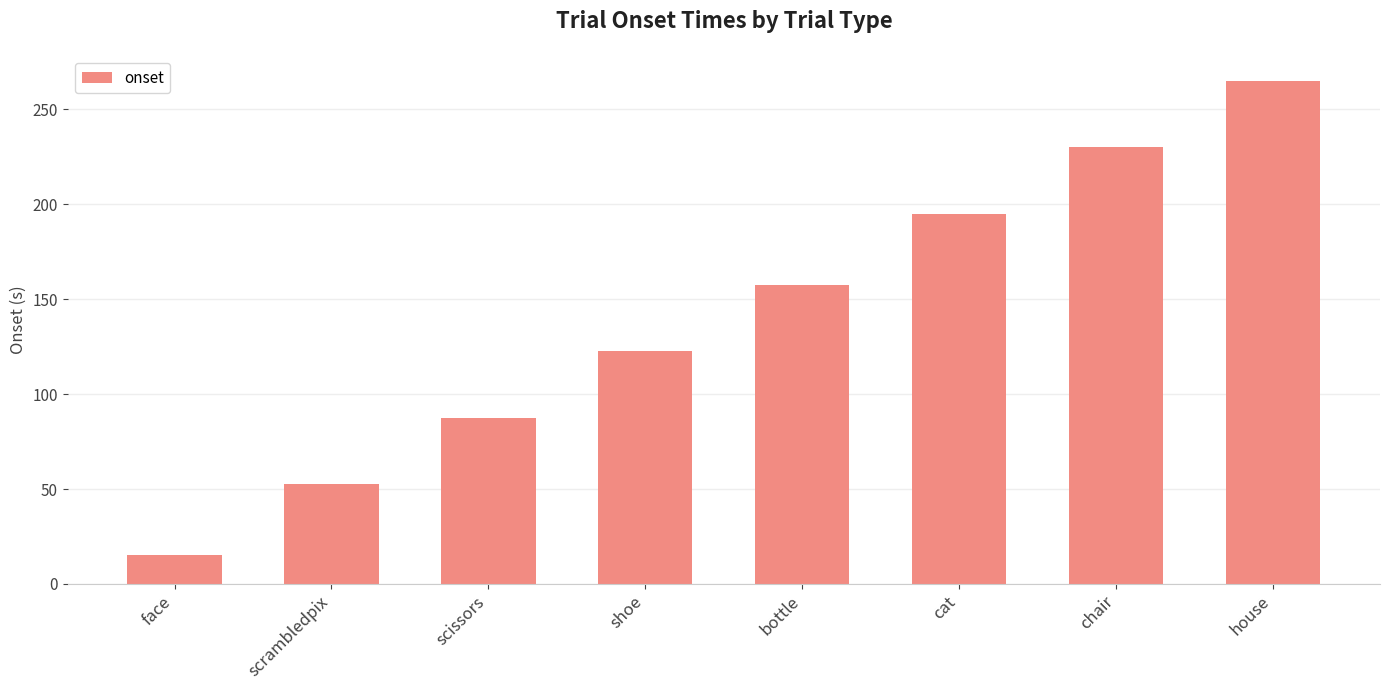

What is the difference between the second highest and minimum values?

215.0